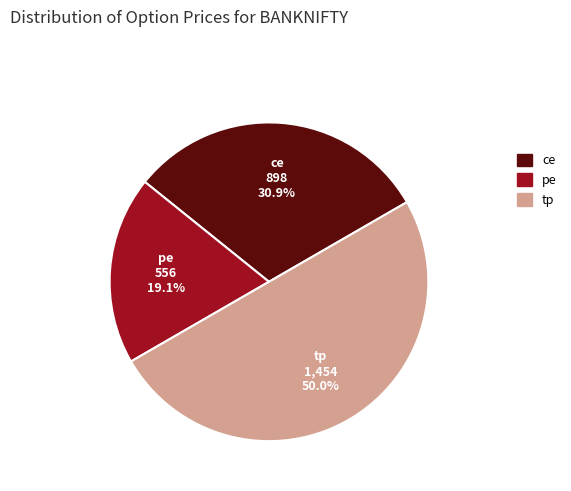

Between tp and pe, which is larger?

tp